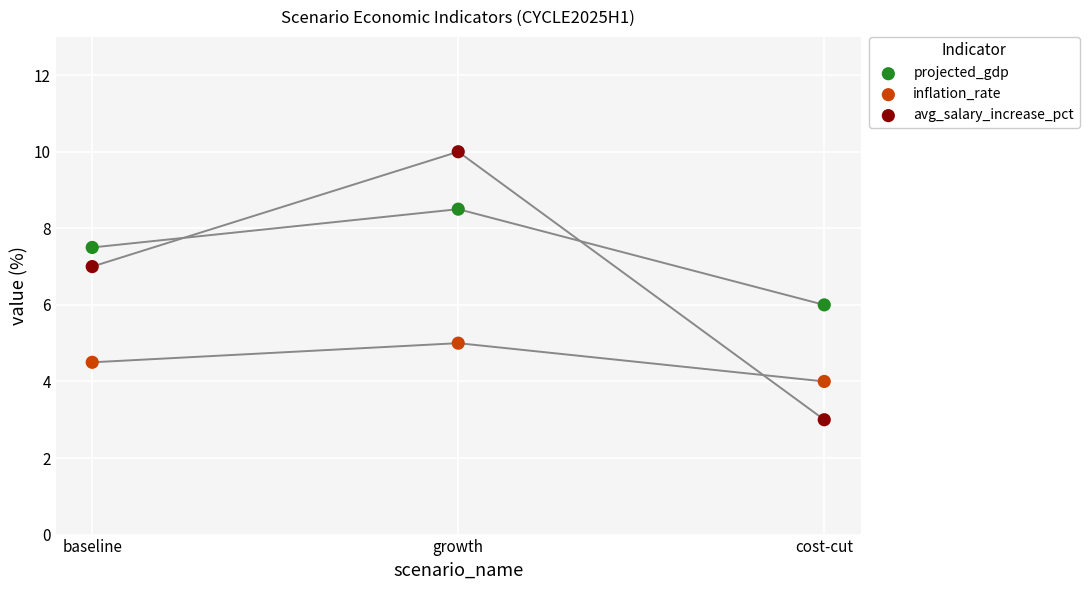

Across all data points, what is the average Y value?

6.2